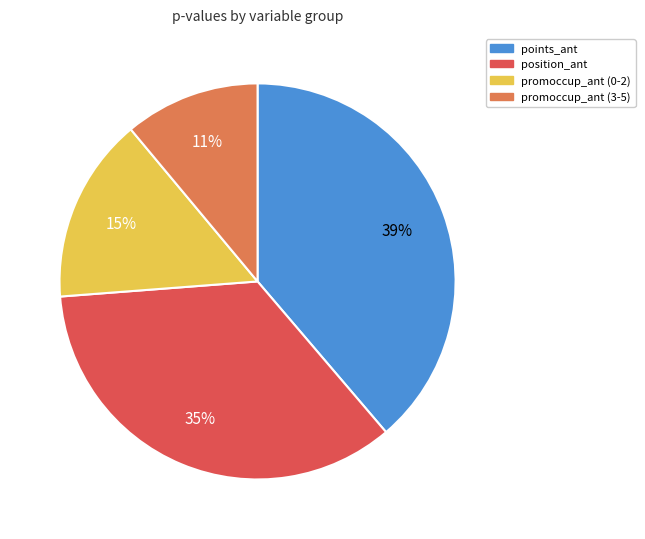

To the nearest percent, what is the difference between the largest and smallest slice percentages?

28%